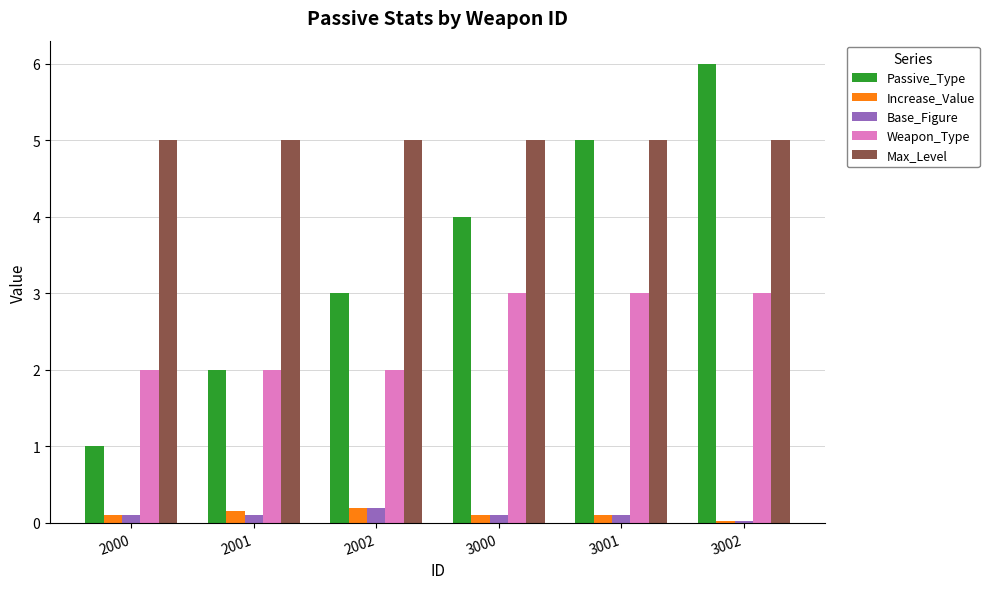

What is the greatest value displayed?

6.0